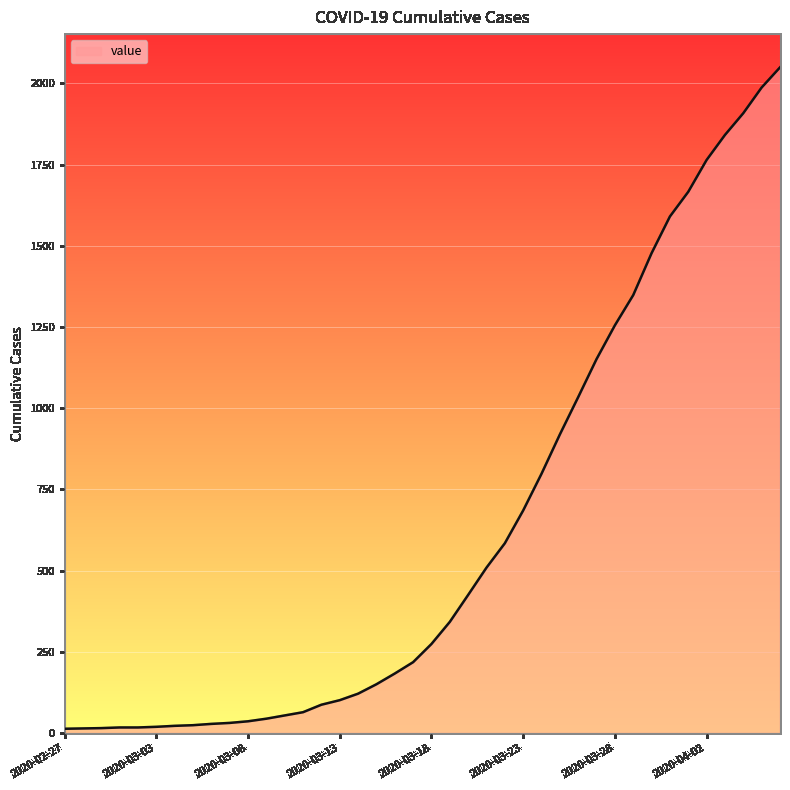

What is the difference between the maximum and minimum values?

2036